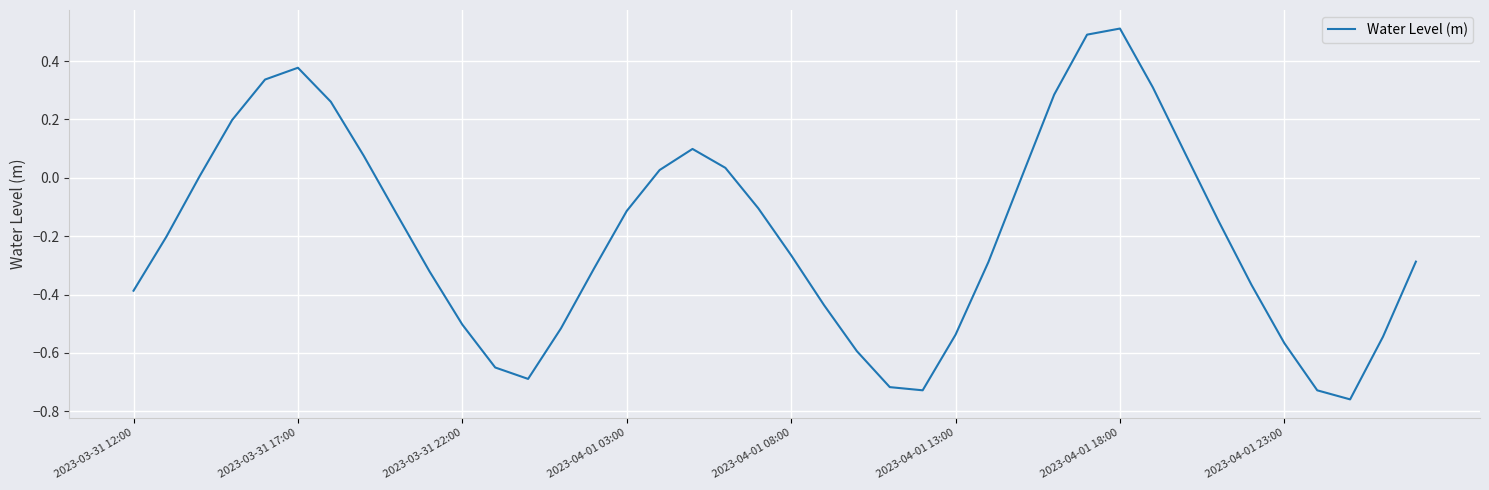

What is the difference between the second highest and second lowest values?

1.2